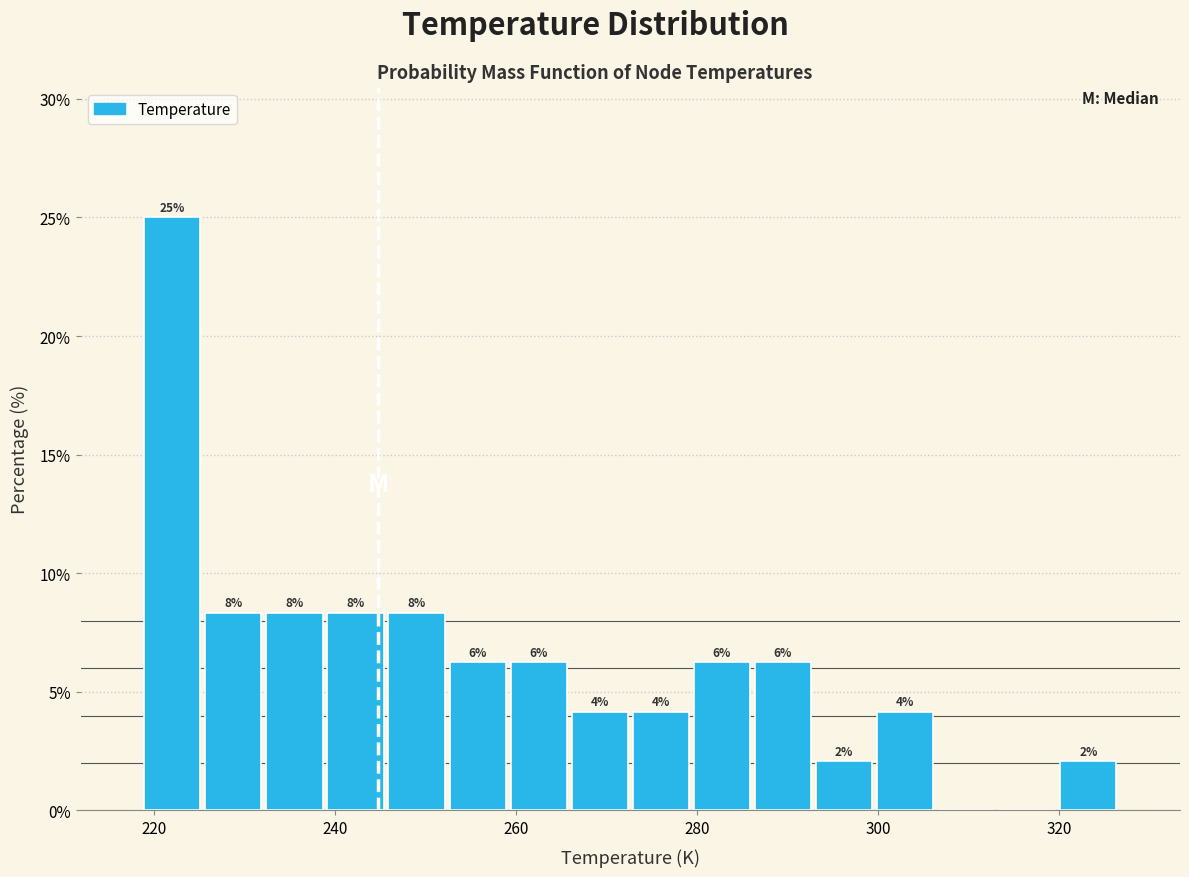

Read against the x-axis, roughly where is the centre of the tallest bar?

222